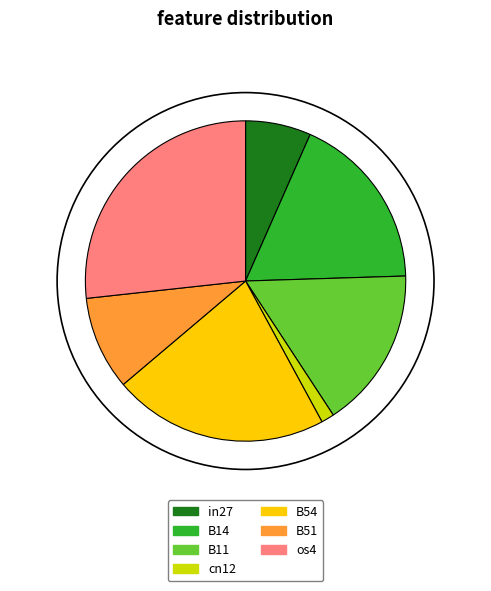

True or false: B14 accounts for 18% of the total.

True